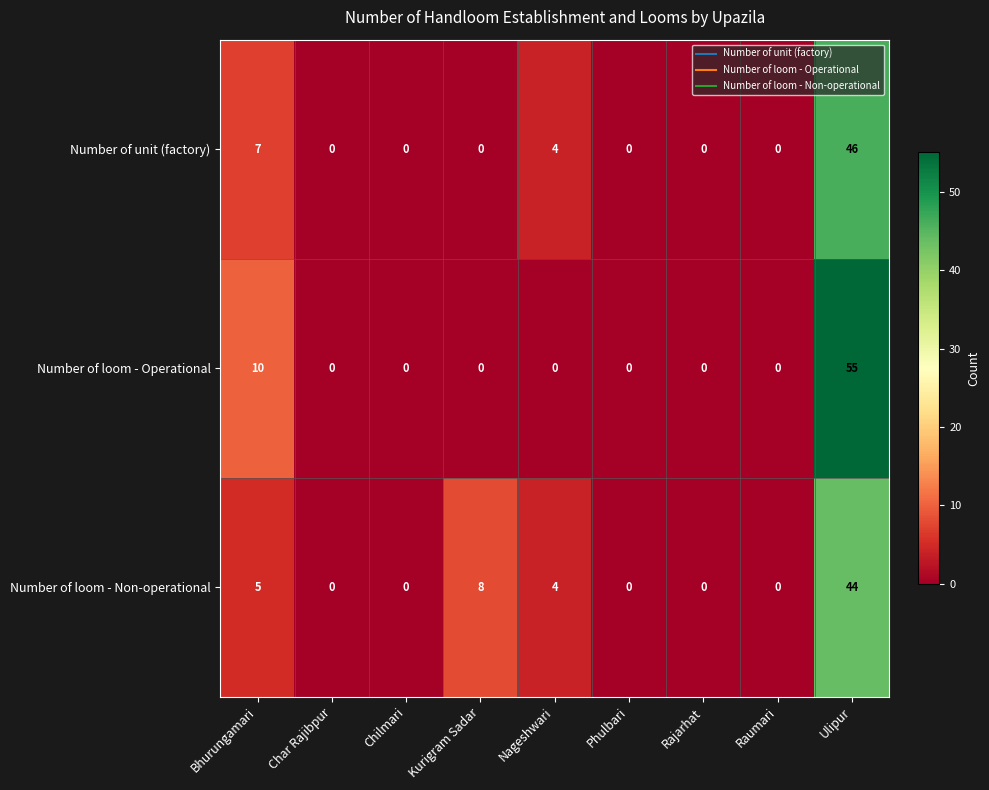

True or false: Number of loom - Non-operational has a value of 4 at Nageshwari.

True